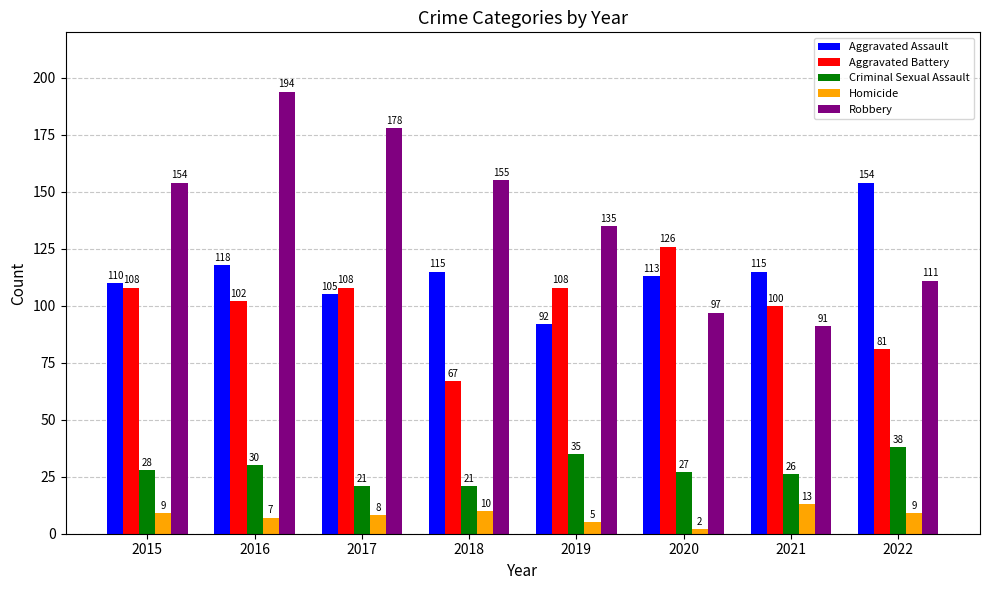

What is the spread (max minus min) of values at 2018?

145